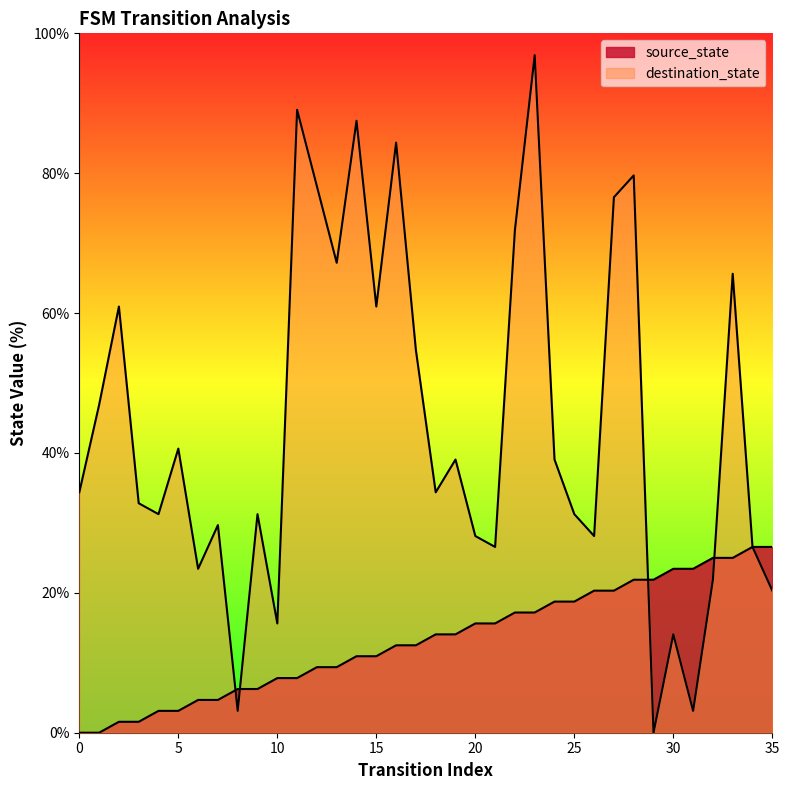

Where do source_state and destination_state first cross each other?

7 and 8